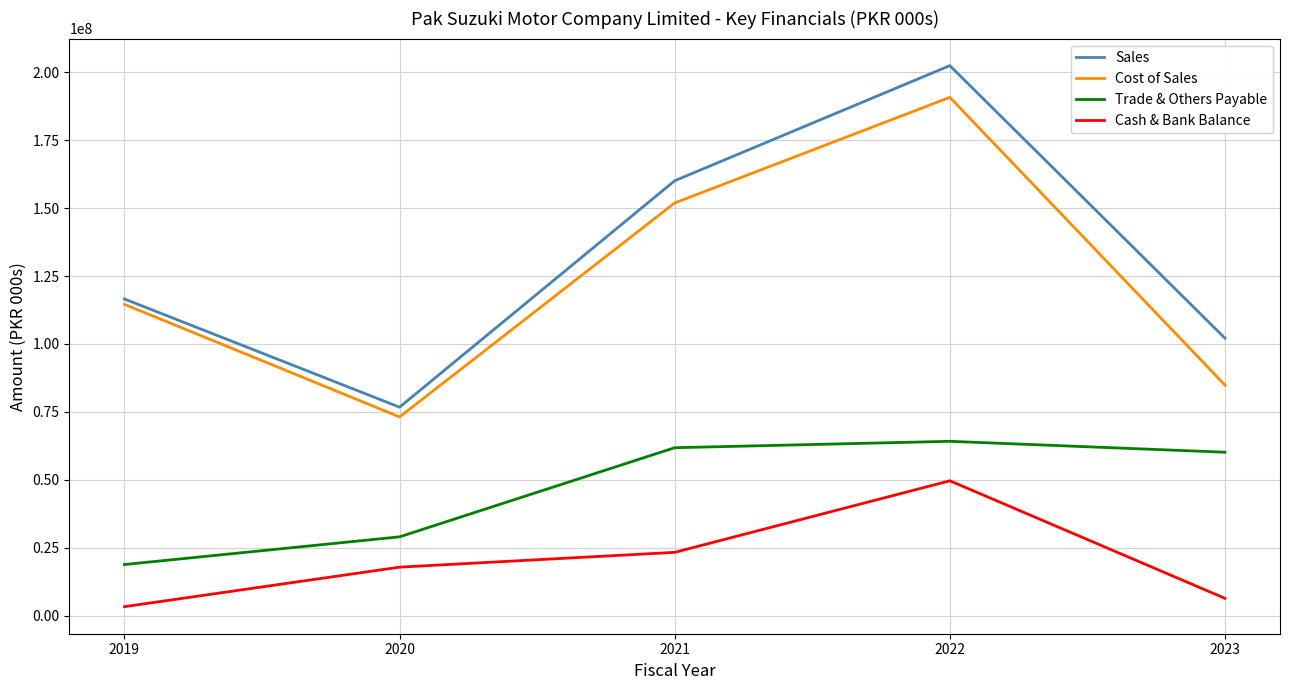

At which category does Cost of Sales reach its first local peak?

2022